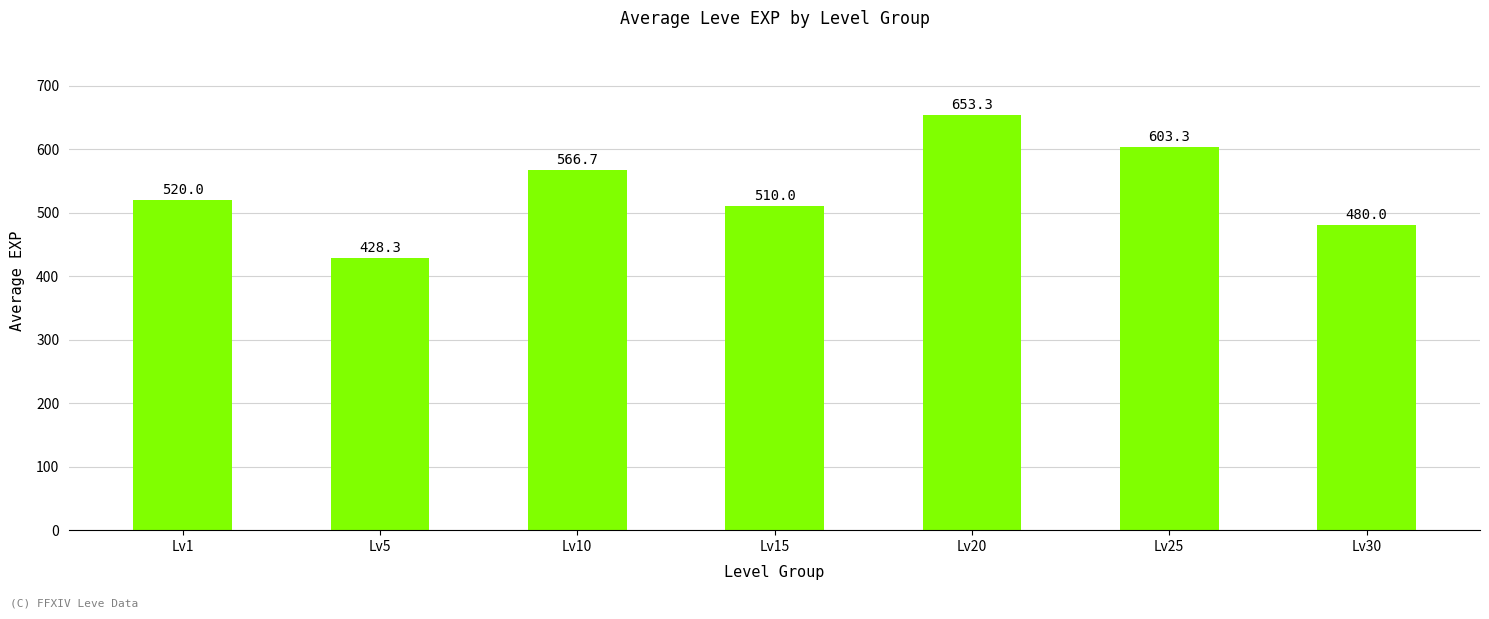

Reading left to right, list all the values displayed in this chart.

Lv1=520.0	Lv5=428.3	Lv10=566.7	Lv15=510.0	Lv20=653.3	Lv25=603.3	Lv30=480.0